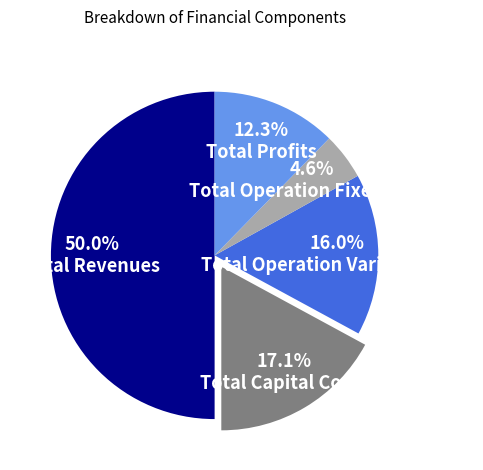

Does Total Capital Costs represent more than half of the total?

No